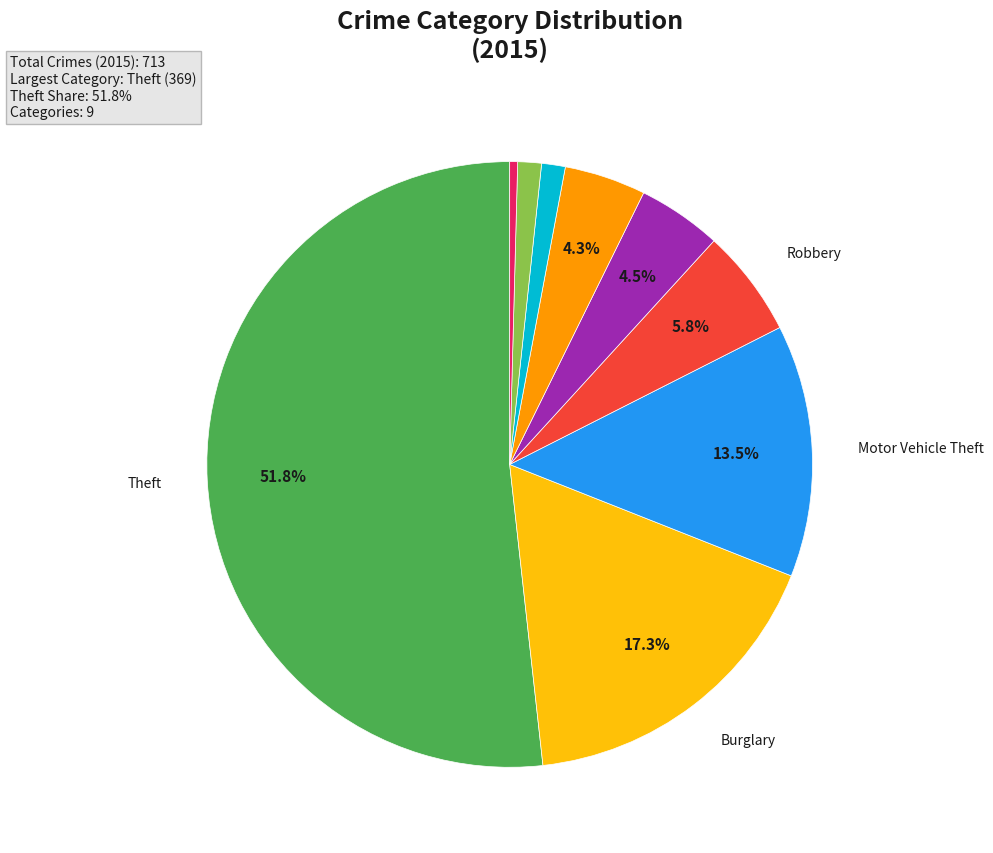

Is there any slice that represents more than half of the pie?

Yes